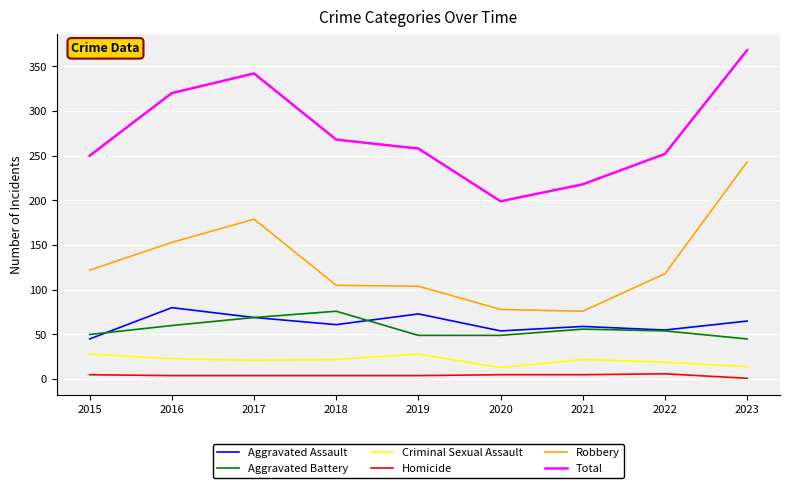

Which series has the largest total across all categories?

Total